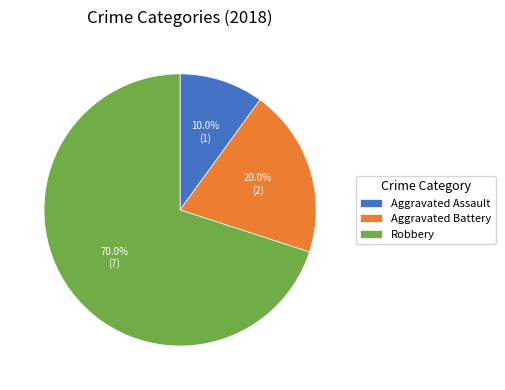

Approximately how many times larger is the value at Aggravated Assault compared to Robbery?

0.1